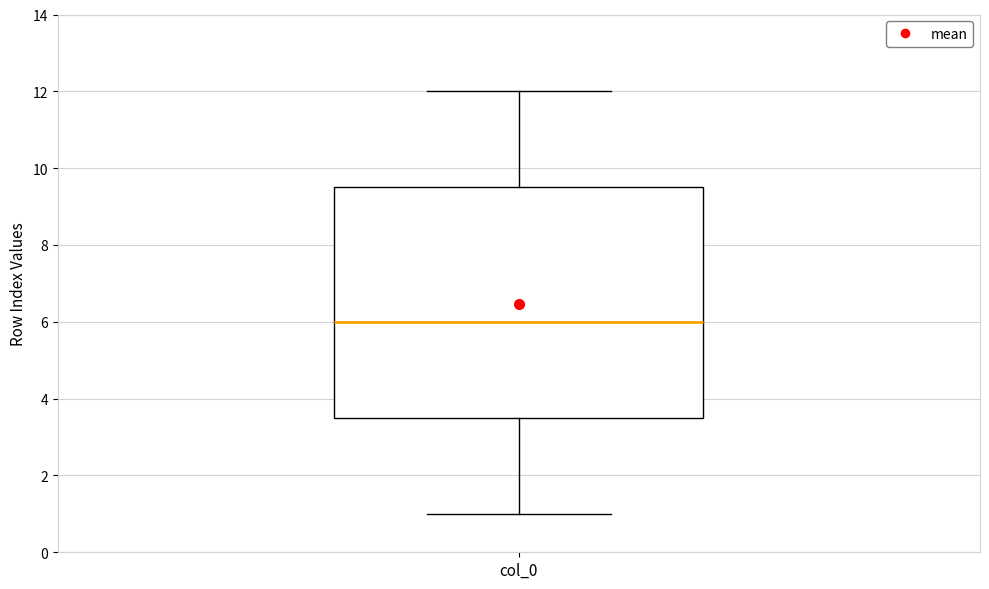

Read this box plot against the y-axis: the position of the median line, the range covered by the box, and the ends of both whiskers. The values are not printed on the chart, so give them approximately, as read against the axis.

median 6.0, box 3.6 to 9.6, whiskers 1.0 to 12.0